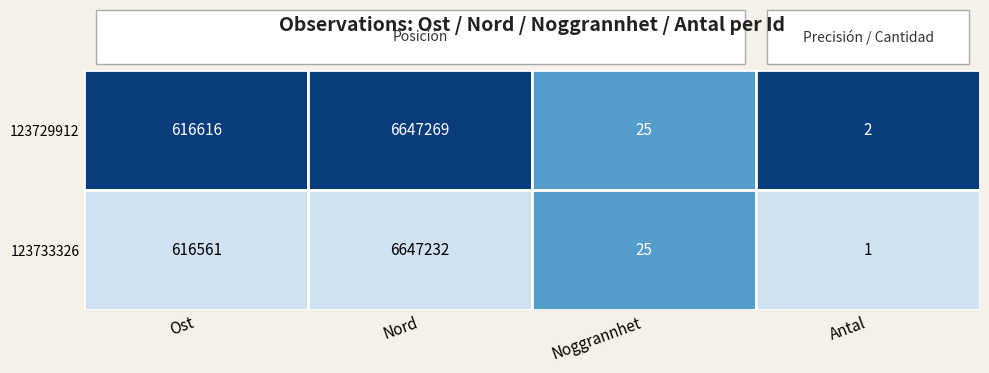

Rank the series at 3 from highest to lowest value.

123729912, 123733326